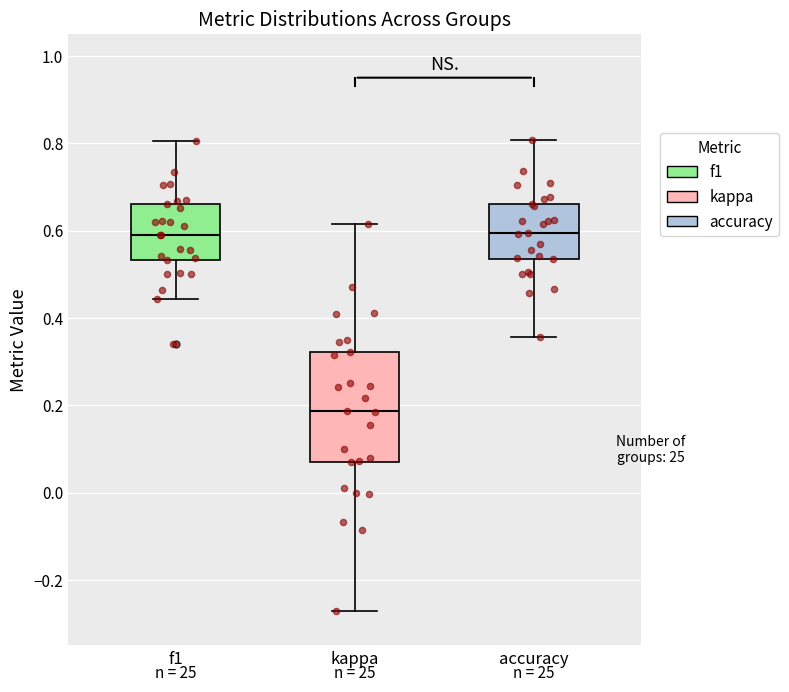

Where is the upper edge of the box for accuracy on the y-axis? The values are not printed on the chart, so give them approximately, as read against the axis.

0.66